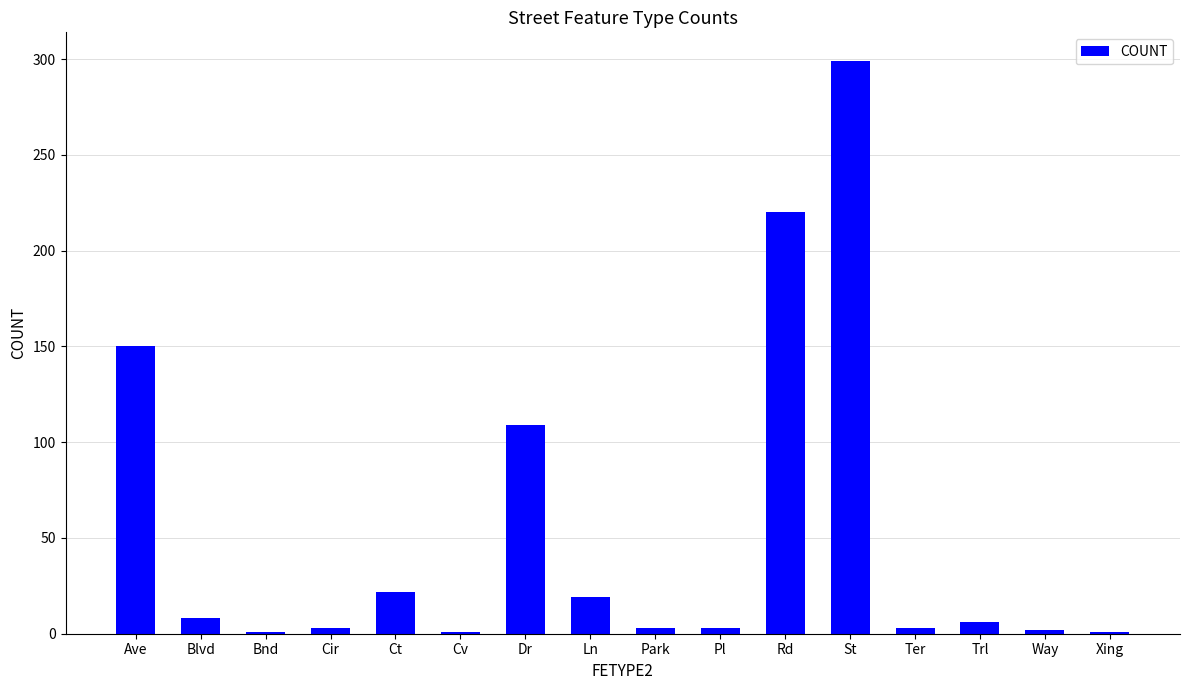

How many data points are less than 6?

8